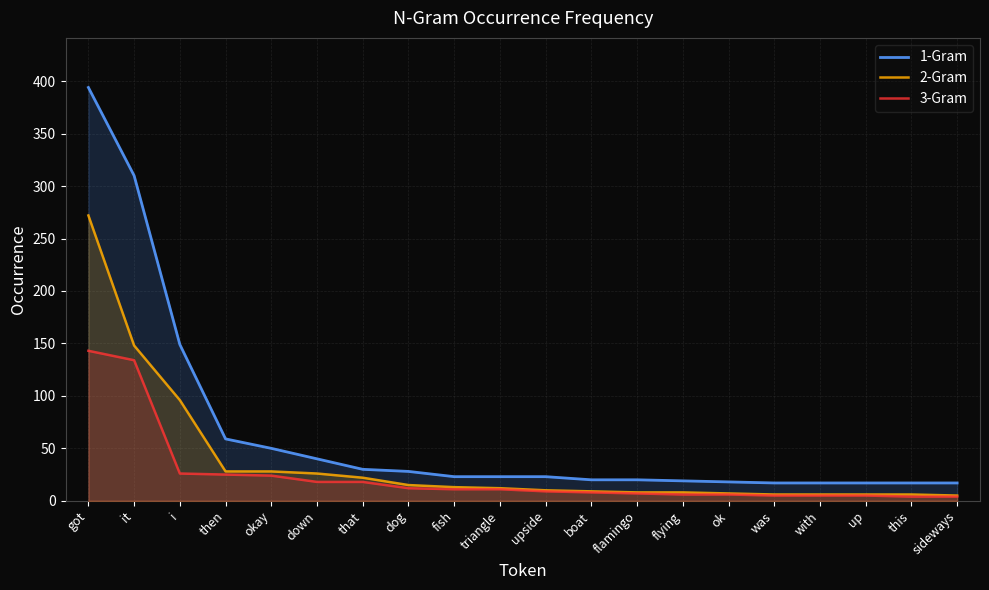

Rank the series by their maximum value, from lowest to highest.

3-Gram, 2-Gram, 1-Gram